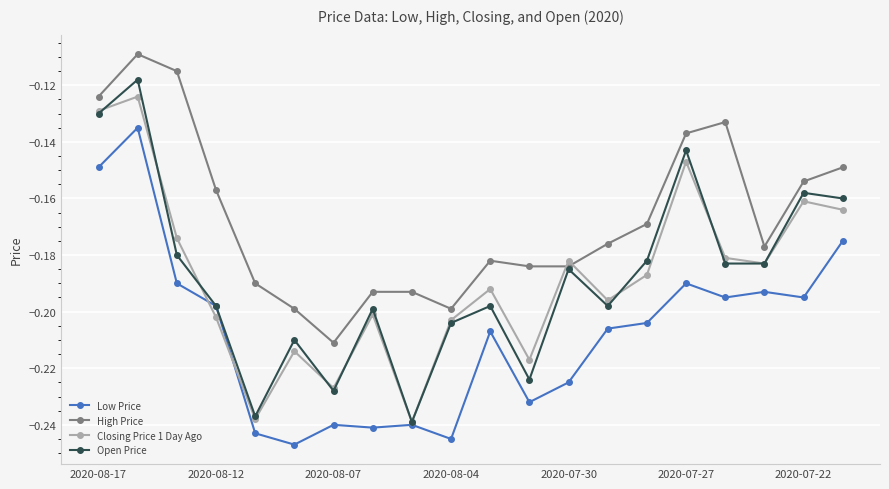

Which series has the largest total across all categories?

High Price